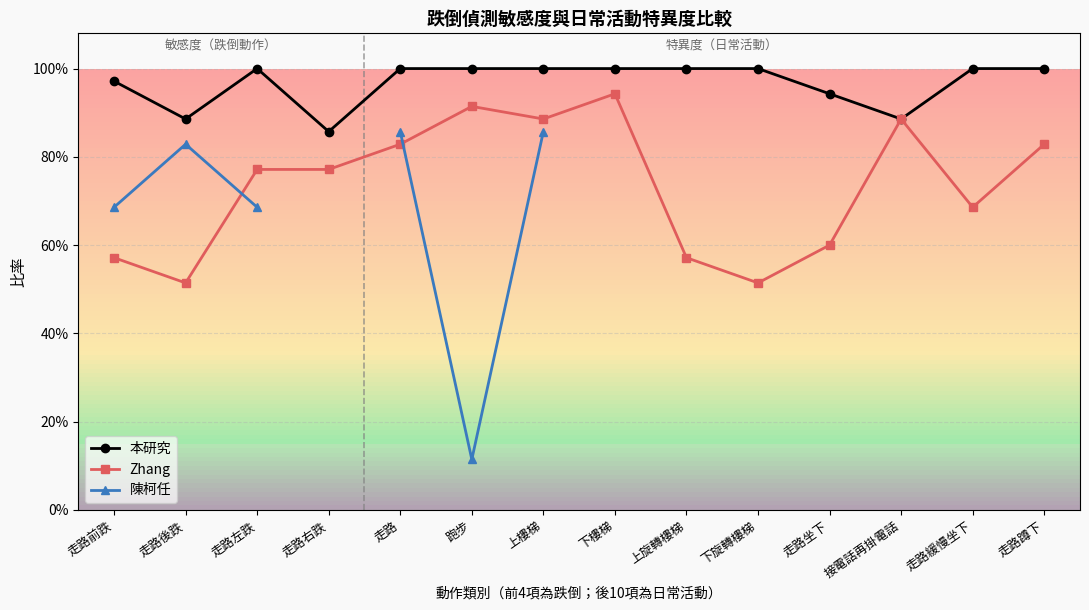

Rank the series by their maximum value, from lowest to highest.

陳柯任, Zhang, 本研究